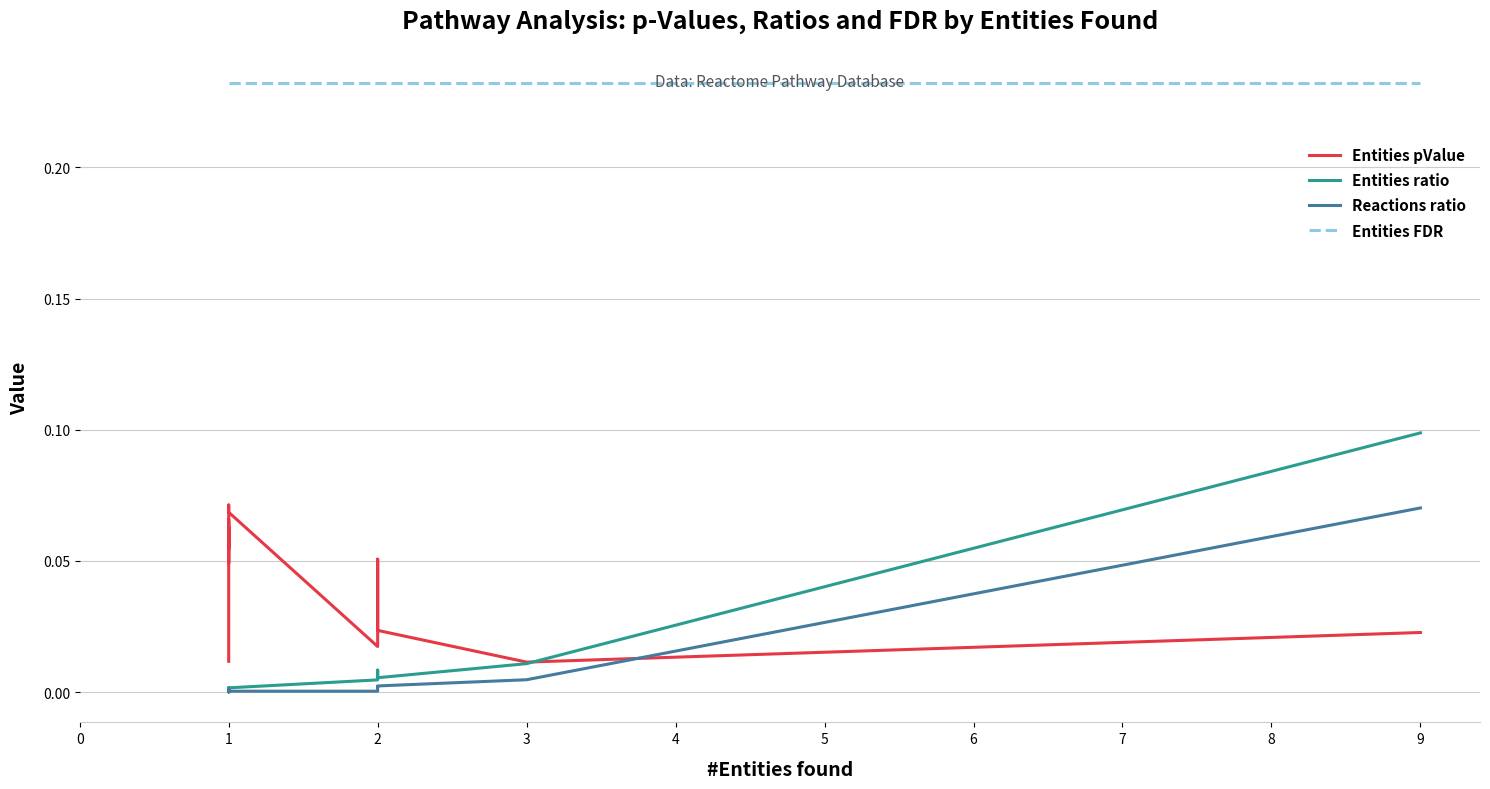

Count the number of data series in this chart.

4